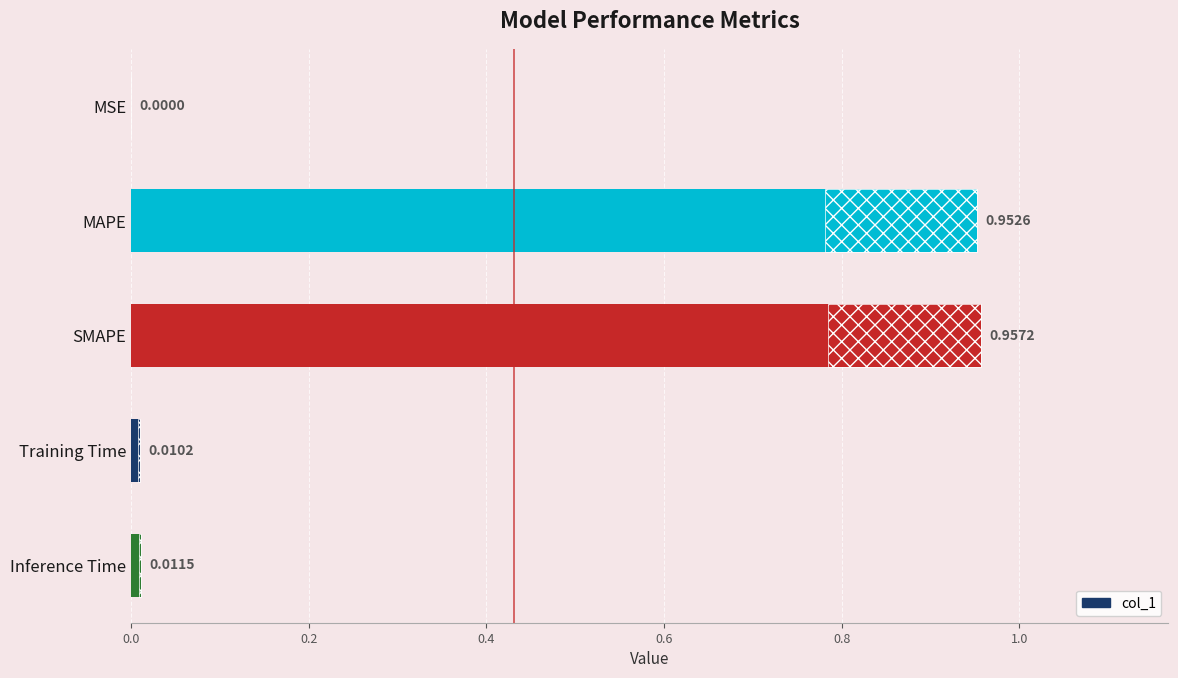

How many categories are shown in the chart?

5